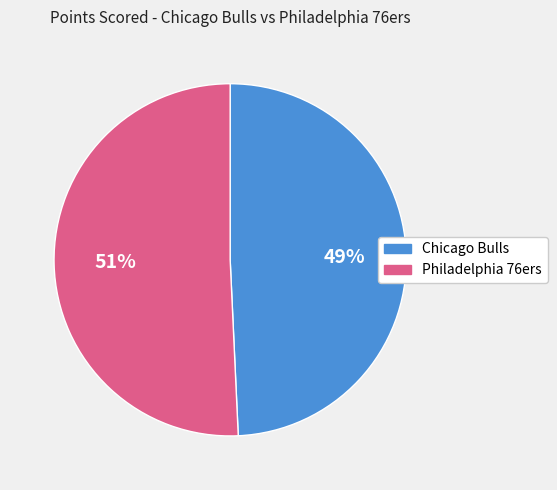

Does Philadelphia 76ers account for over 50% of the chart?

Yes